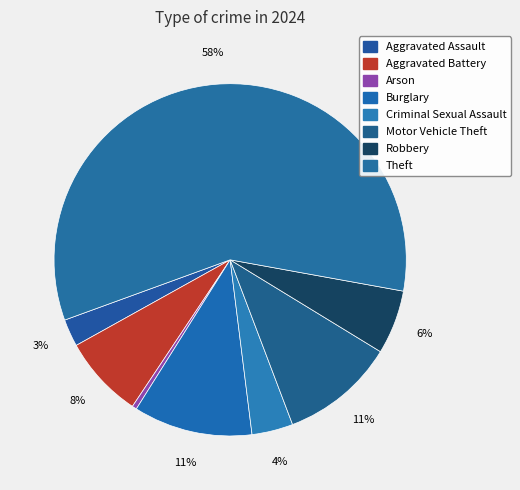

What is the majority slice?

Theft